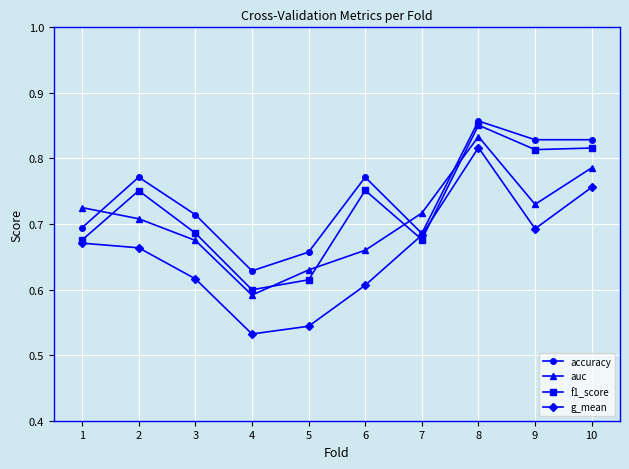

At which label is f1_score closest to 0?

4